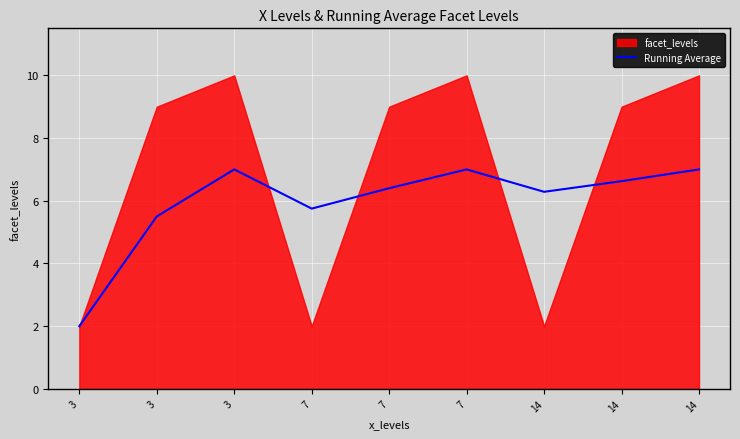

Which label corresponds to the largest value in the chart?

3